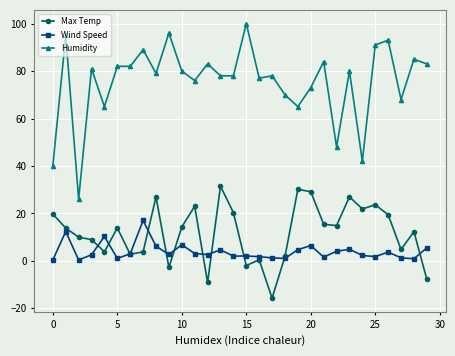

True or false: Humidity and Max Temp intersect in this chart.

False